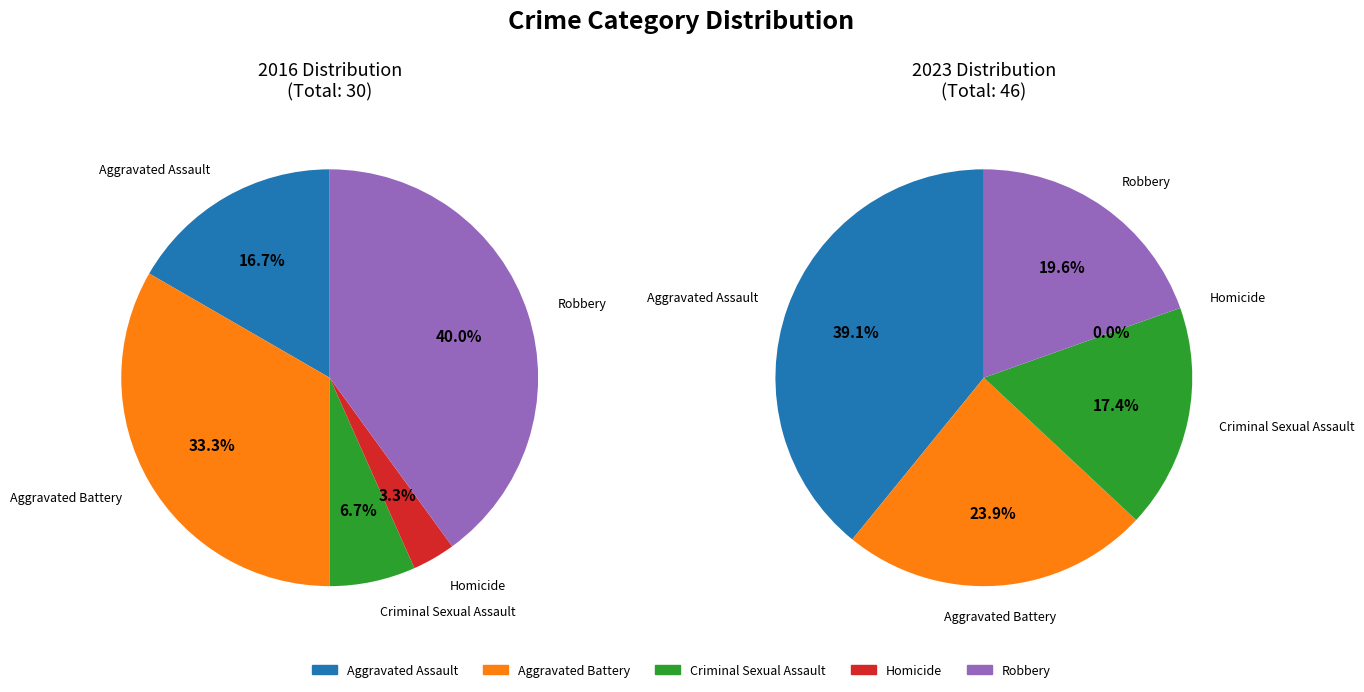

What is the largest slice in the pie chart?

Aggravated Assault